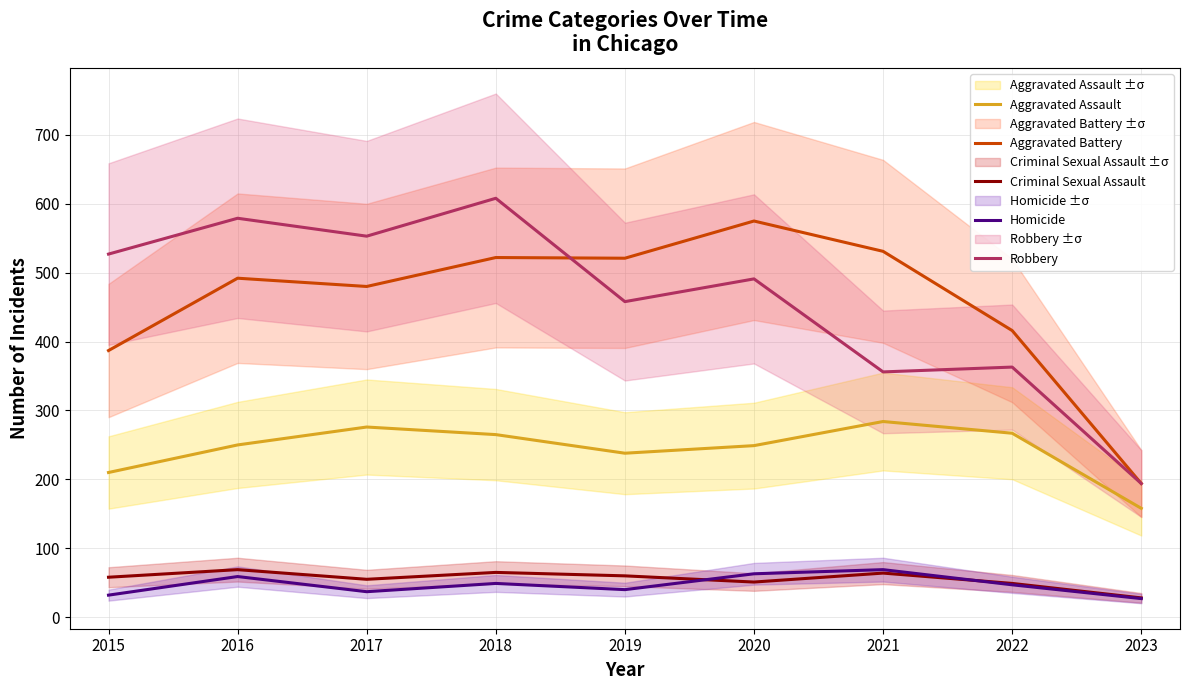

True or false: Aggravated Assault and Aggravated Battery cross at least once.

False